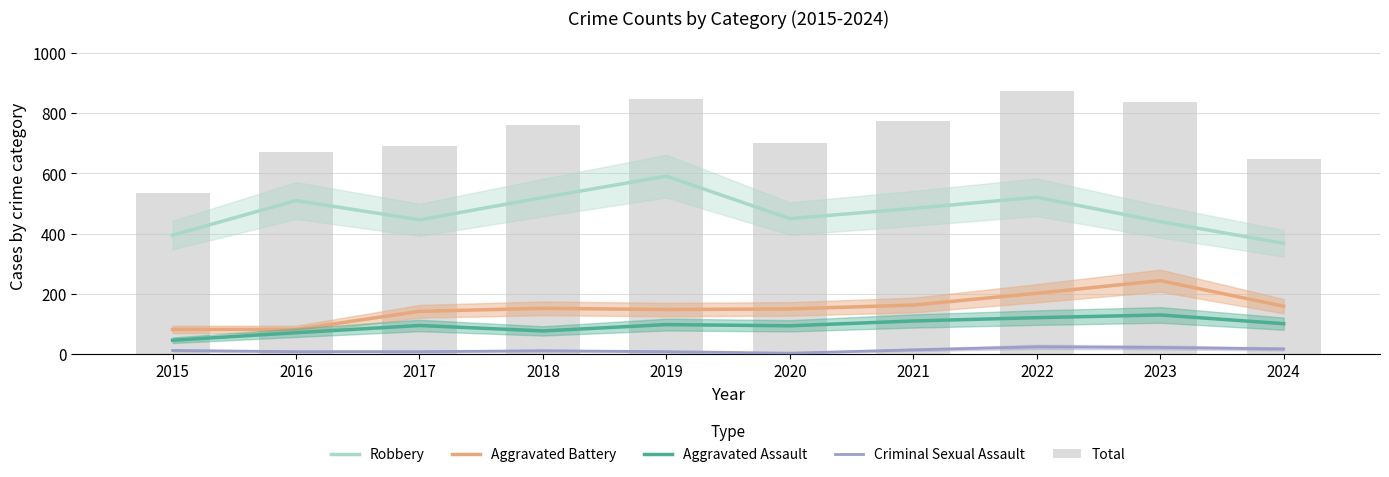

Are the bars horizontal?

No